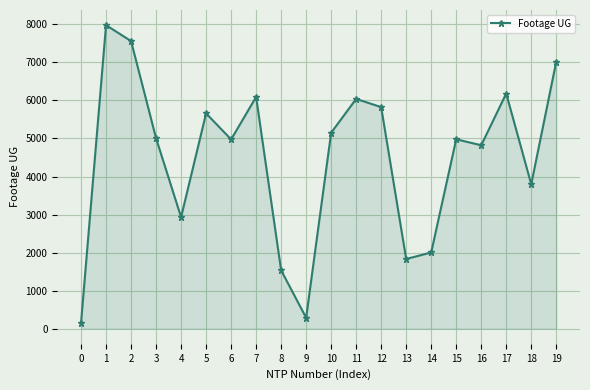

True or false: there are more than 2 points higher than both neighbors.

True